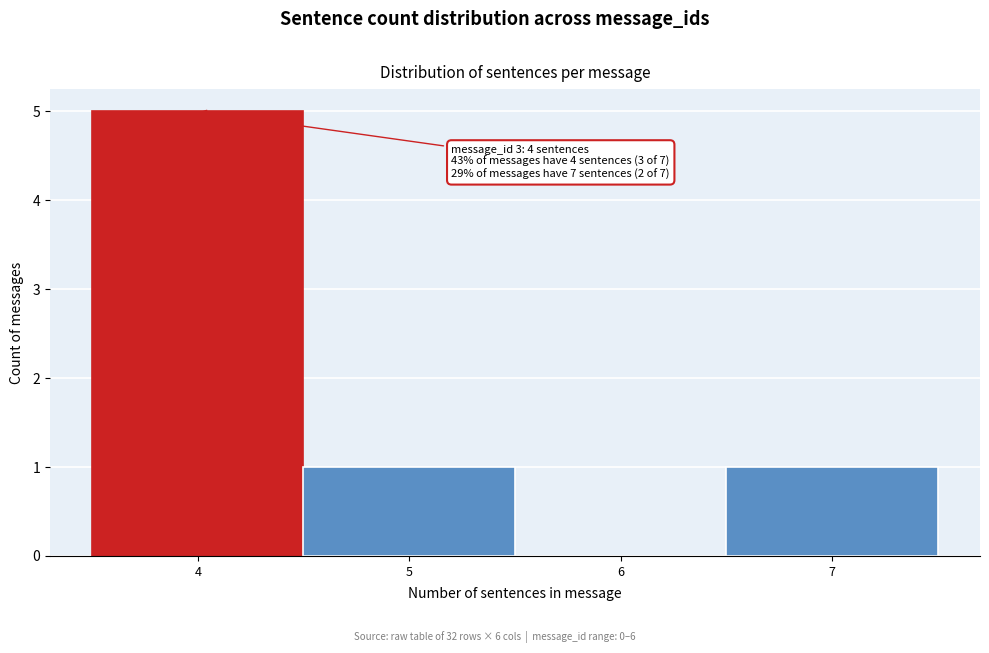

Over which range of the x-axis is the bar tallest?

3.5 to 4.5